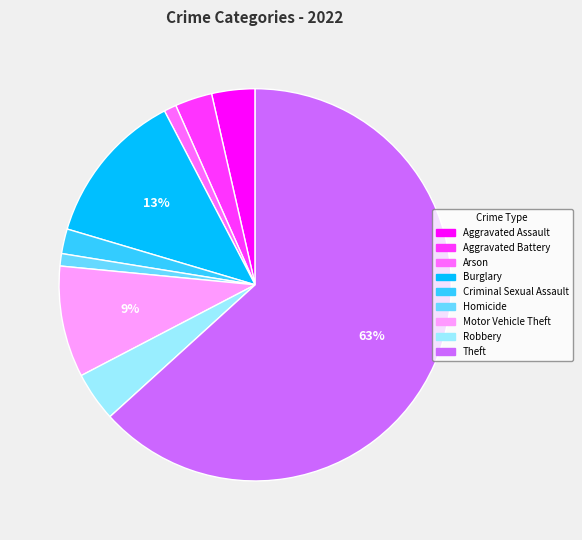

Which has a higher value, Theft or Aggravated Assault?

Theft